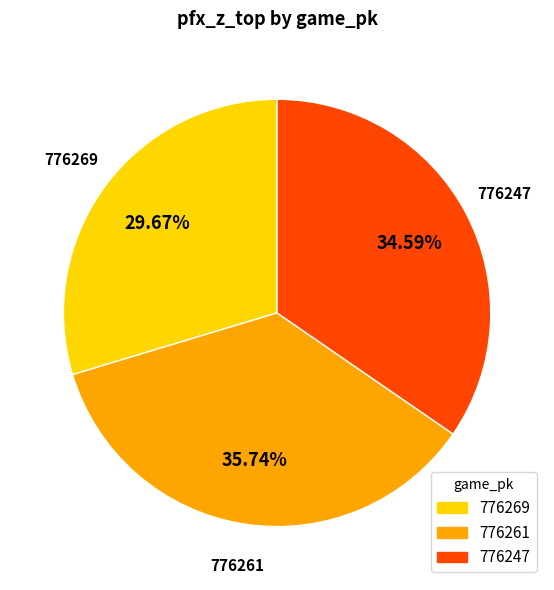

Rank the categories by value from highest to lowest.

776261, 776247, 776269